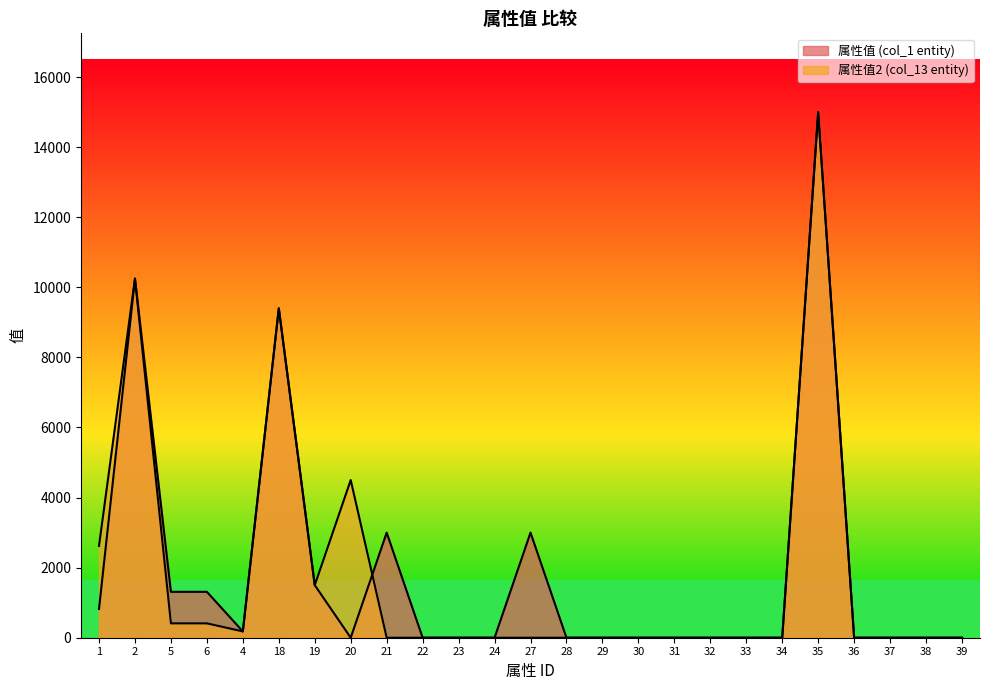

At which category is the sum across all series the highest?

35